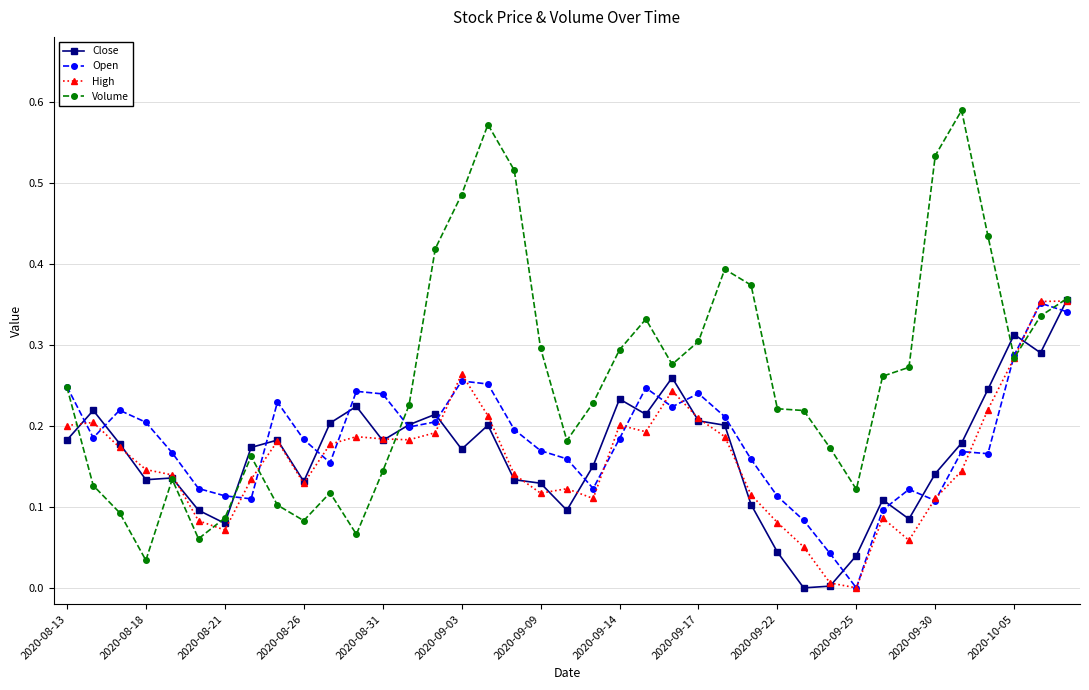

How many values in Open are above zero?

38